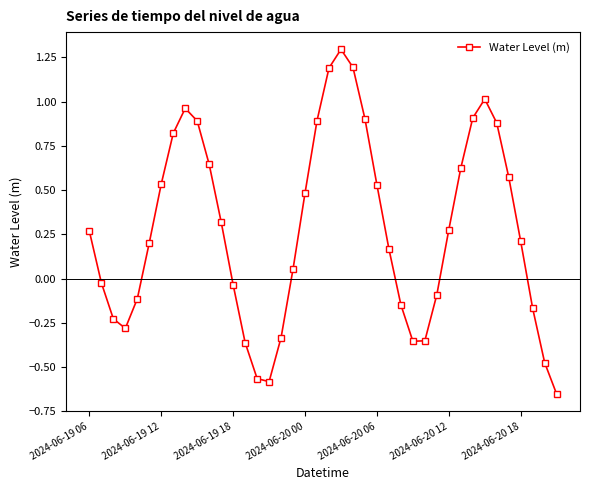

How many data points does each series have?

40